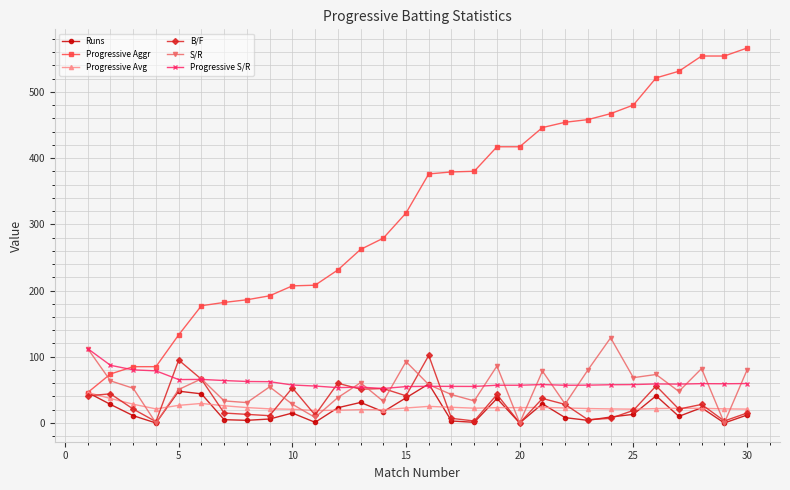

What are all the series names shown in the legend?

Runs, Progressive Aggr, Progressive Avg, B/F, S/R, Progressive S/R